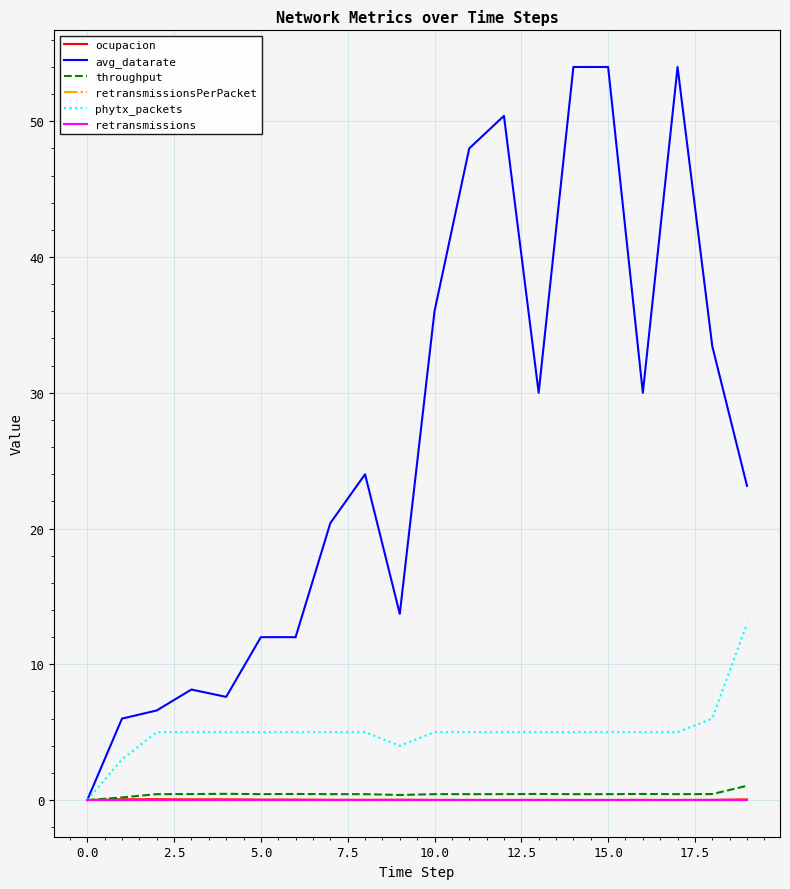

Is this an area chart (filled region under the line)?

No